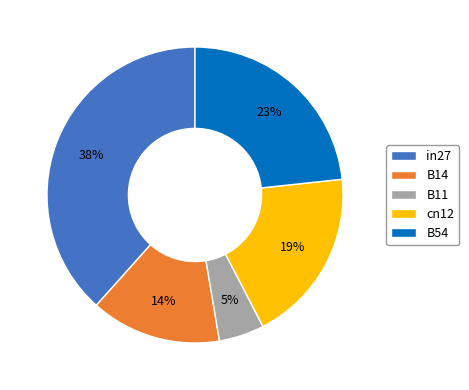

Combined, do B54 and B14 account for over 50%?

No